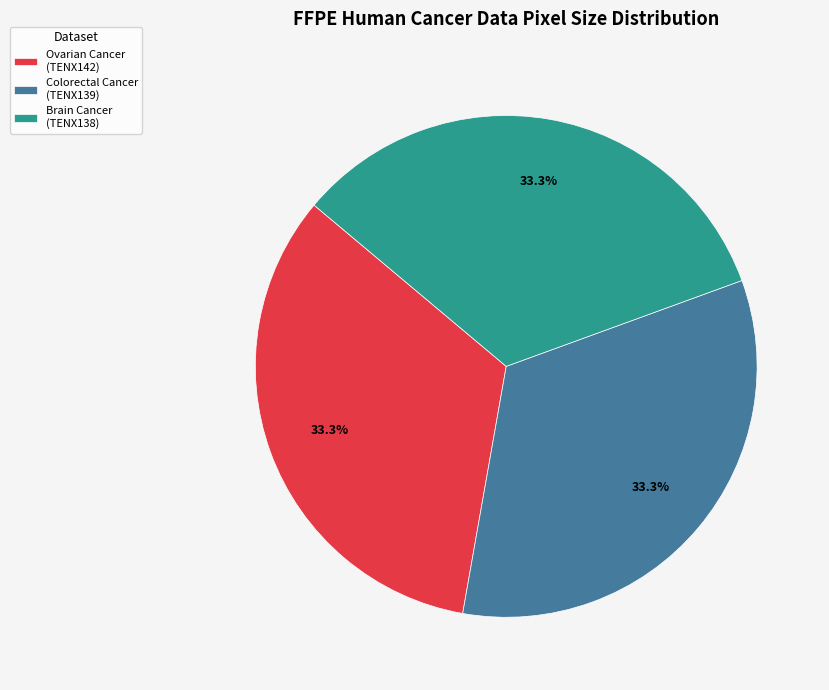

Is there a majority slice in this chart?

No